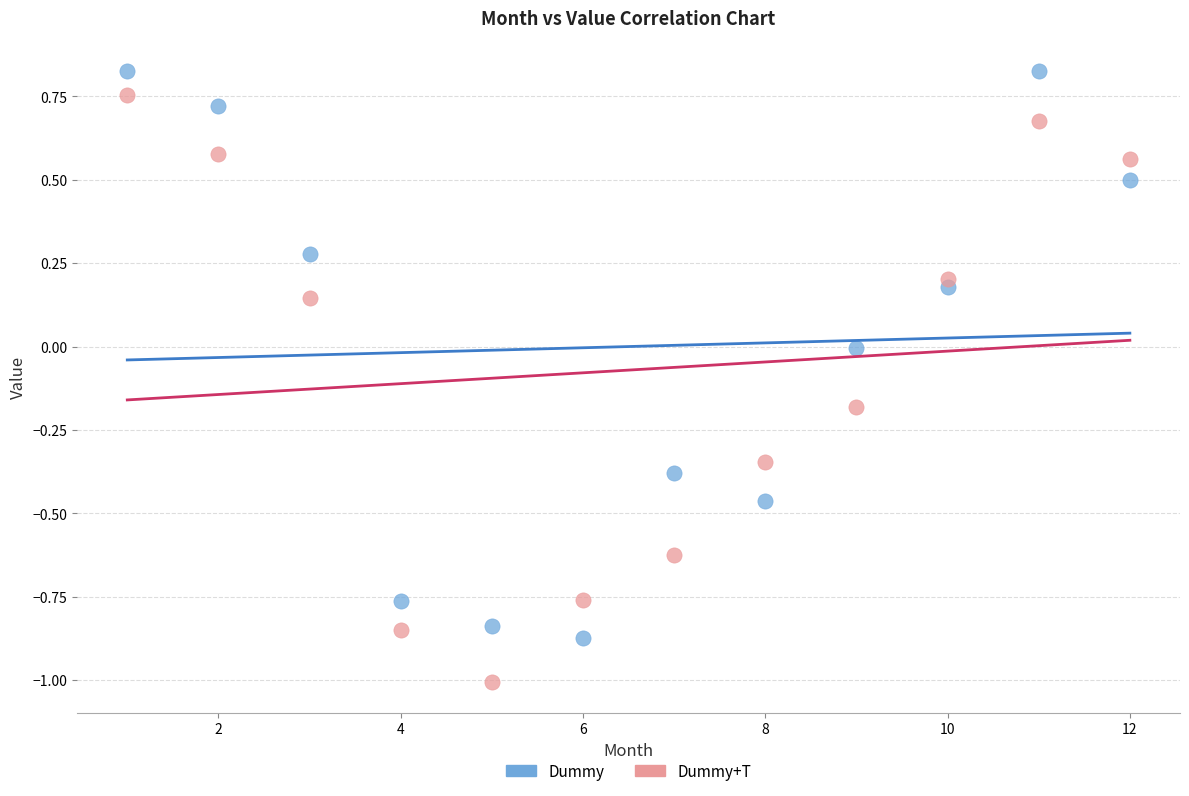

What are all the series names shown in the legend?

Dummy, Dummy+T